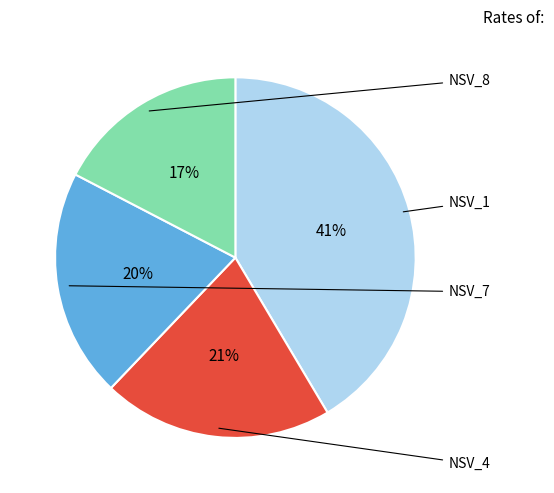

Does any single category account for the majority?

No